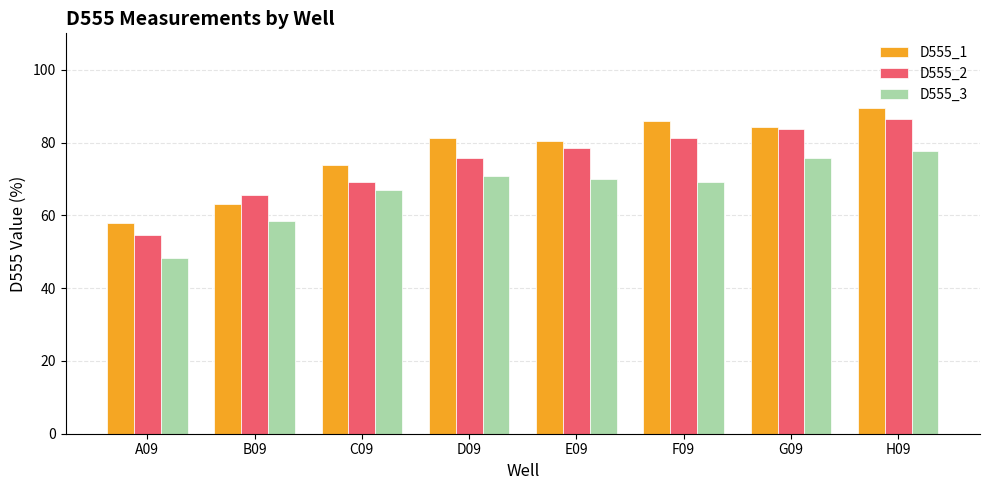

The value of D555_1 at E09 is 80.4. True or false?

True